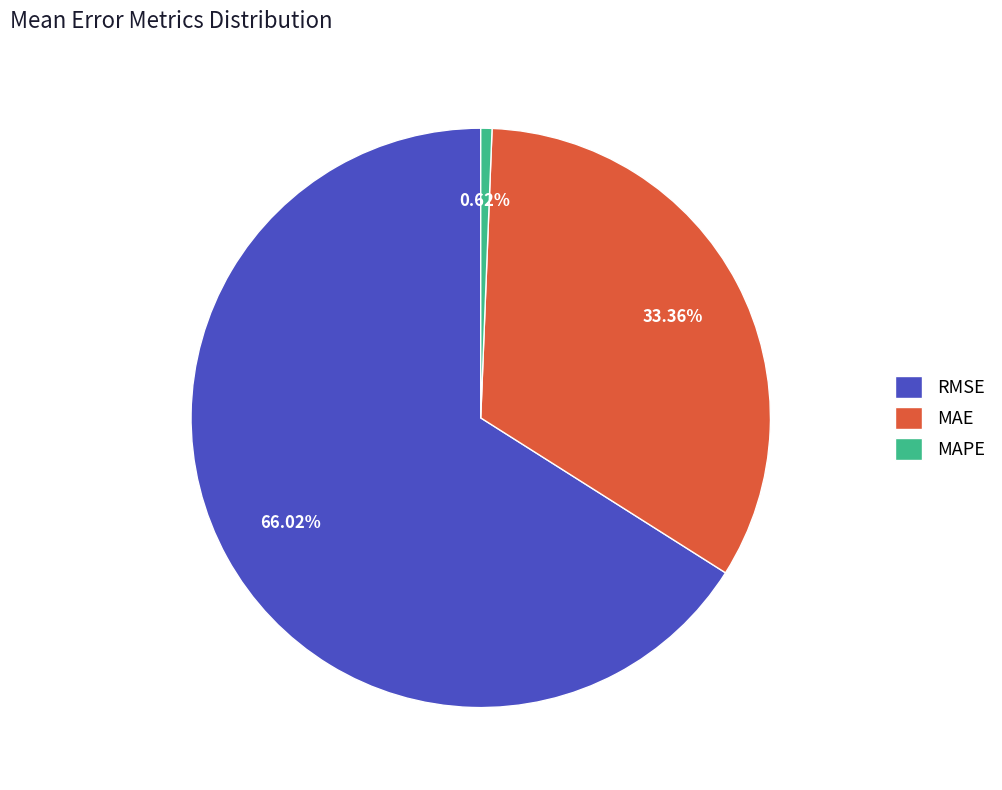

Rank the categories by value from lowest to highest.

MAPE, MAE, RMSE